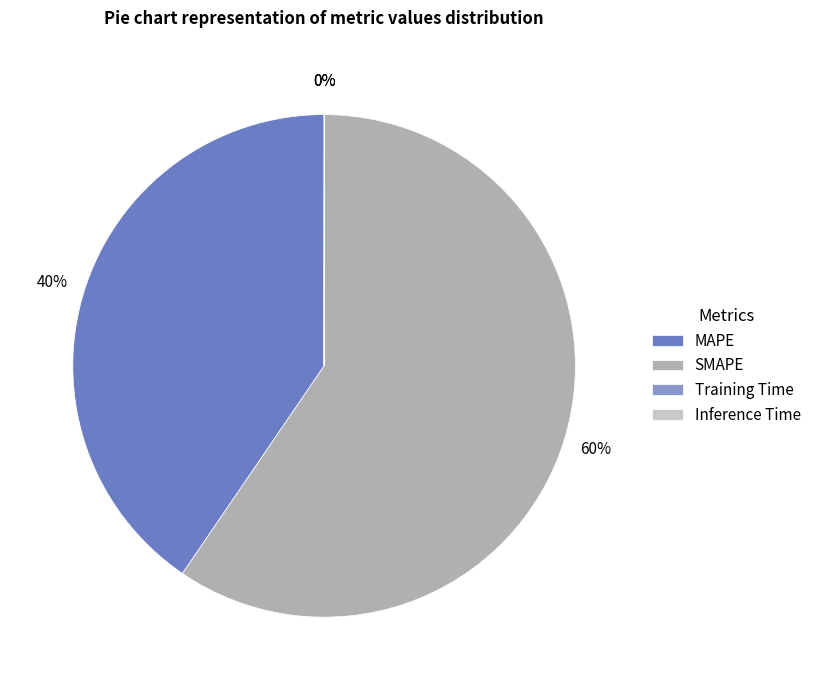

What is the largest slice in the pie chart?

SMAPE